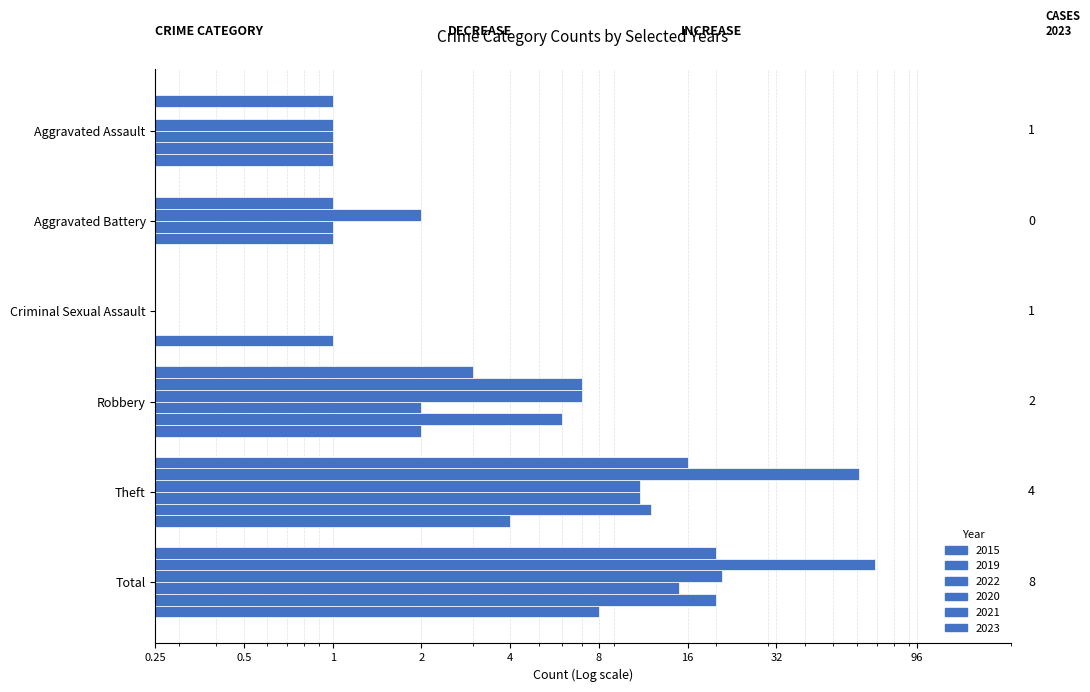

What position from the left is Criminal Sexual Assault?

3